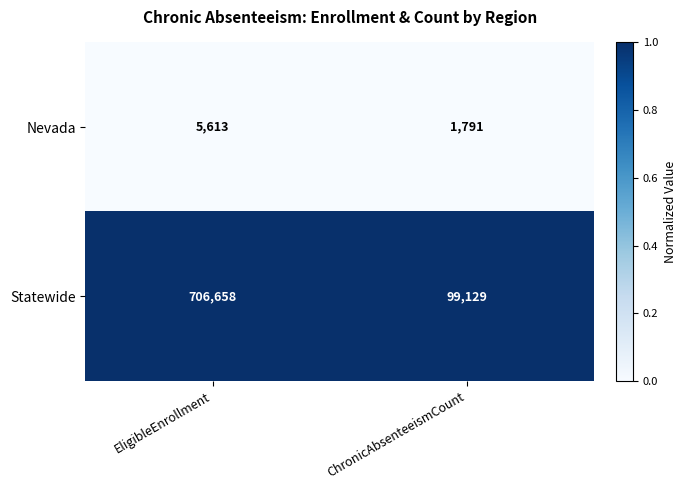

Which series has the widest spread of values?

Statewide